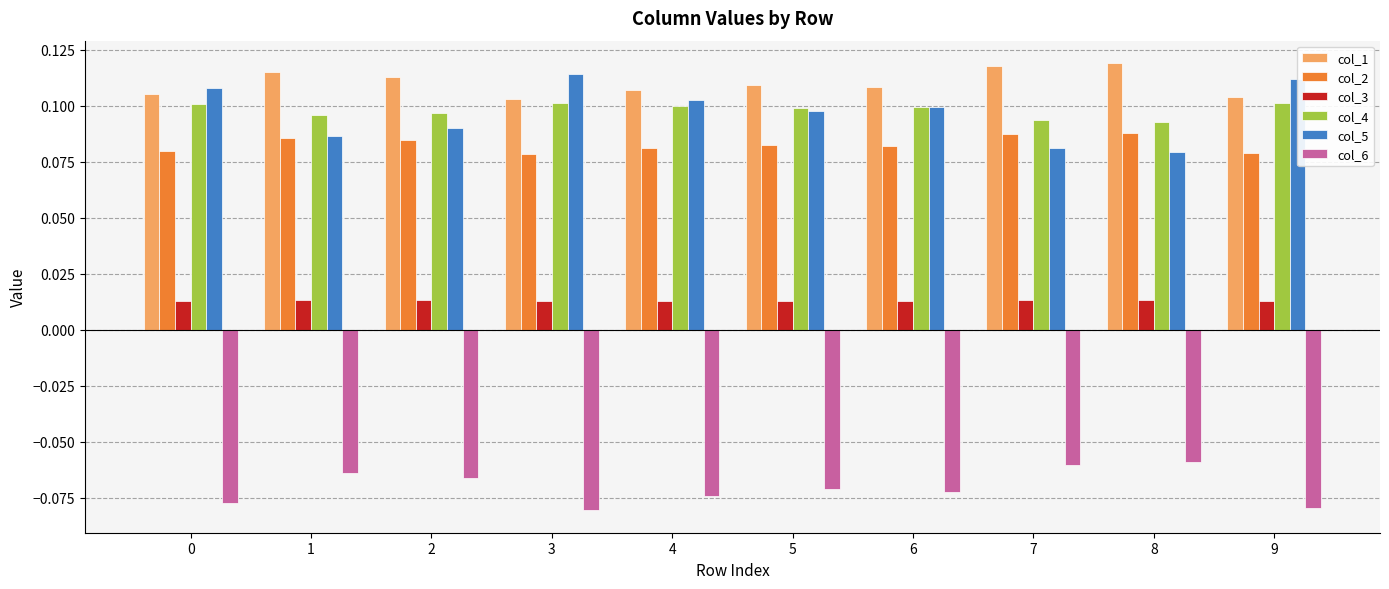

Are the bars horizontal?

No